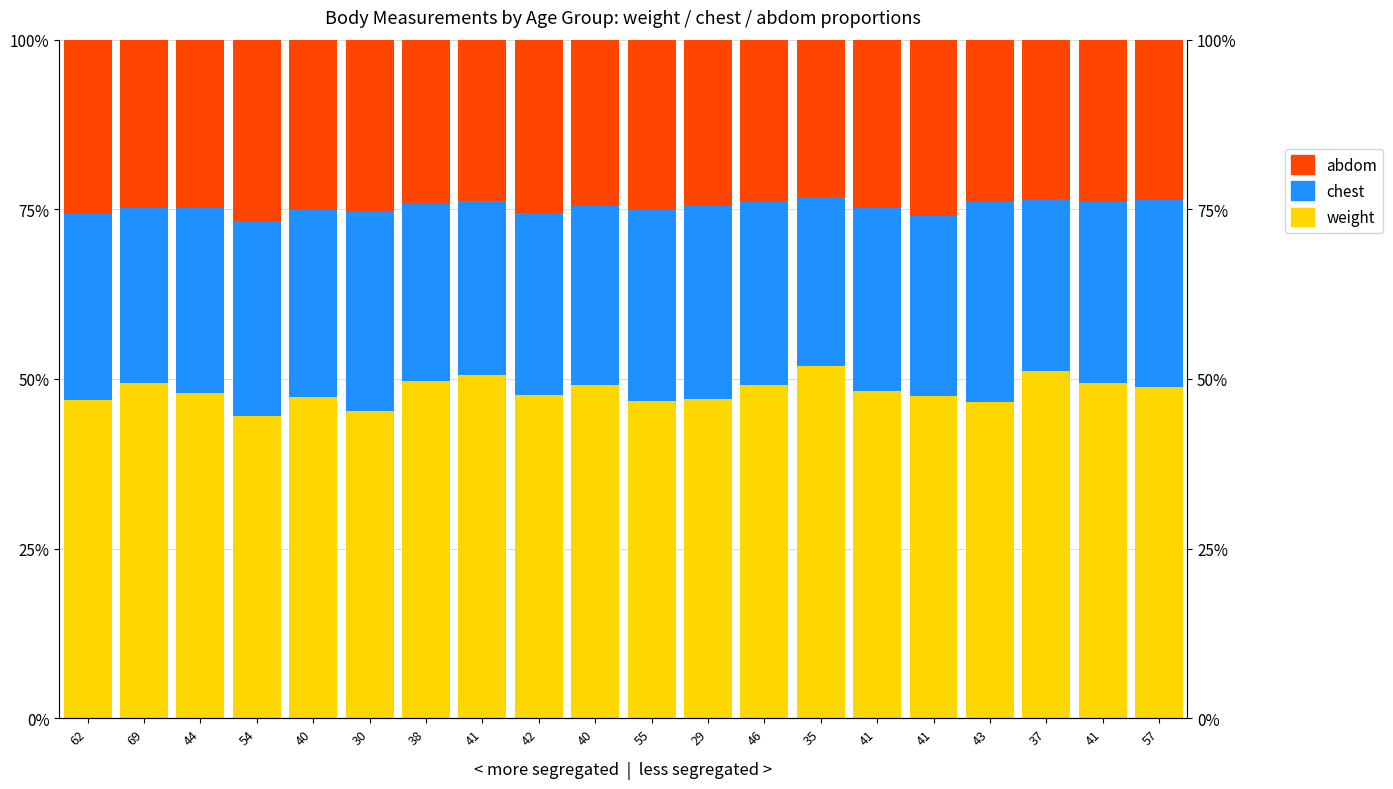

Where is chest nearest to the value 27?

46